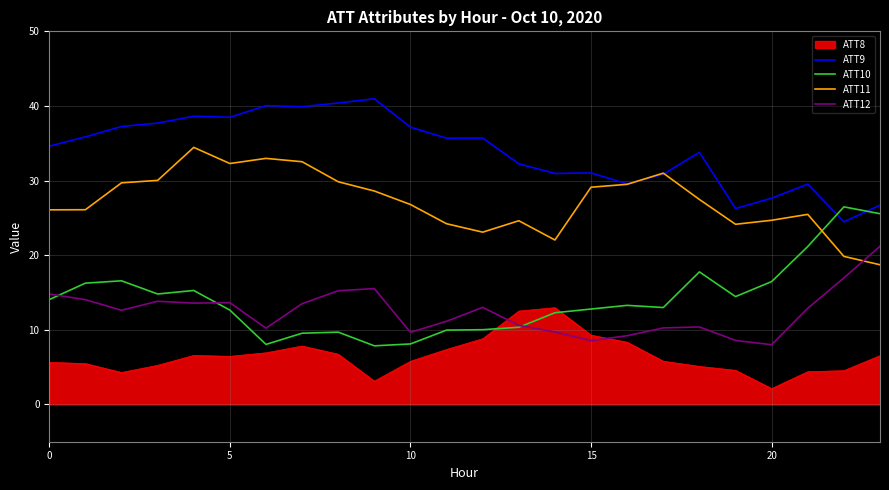

Count the number of categories in the chart.

24